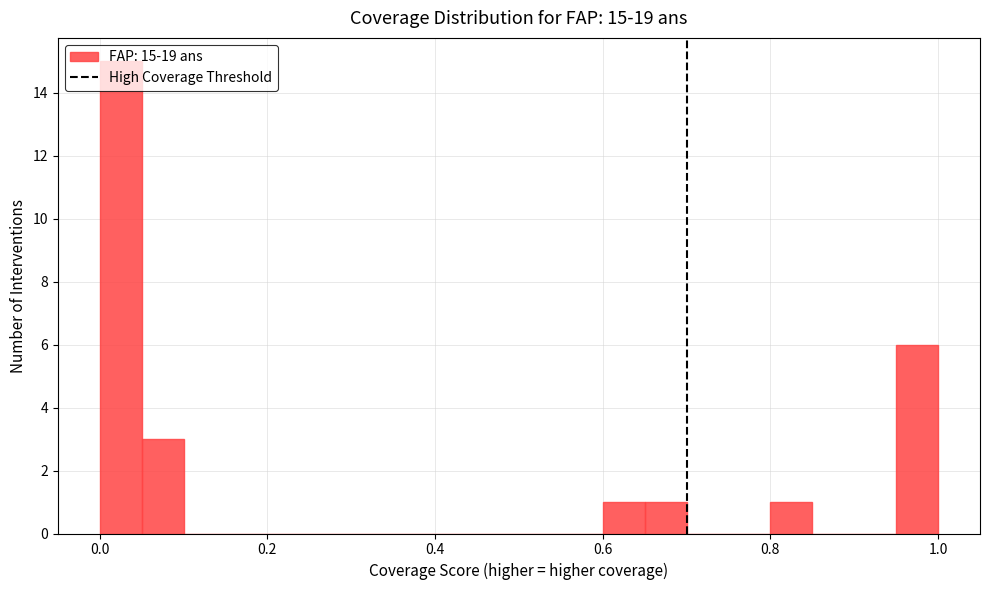

Read against the x-axis, roughly where is the centre of the tallest bar?

0.02